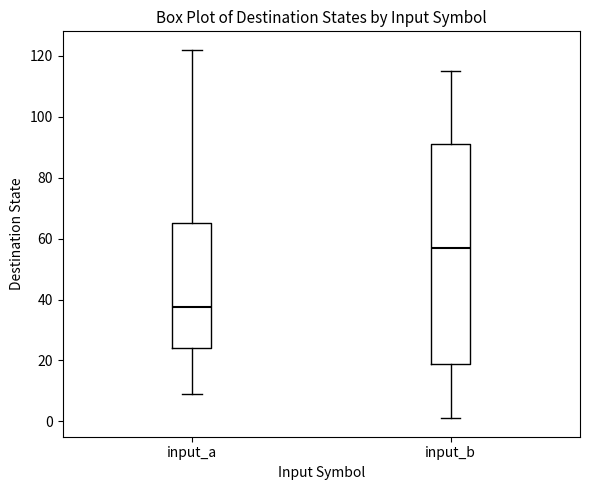

Where does the lower whisker of the box for input_b end on the y-axis? The values are not printed on the chart, so give them approximately, as read against the axis.

2